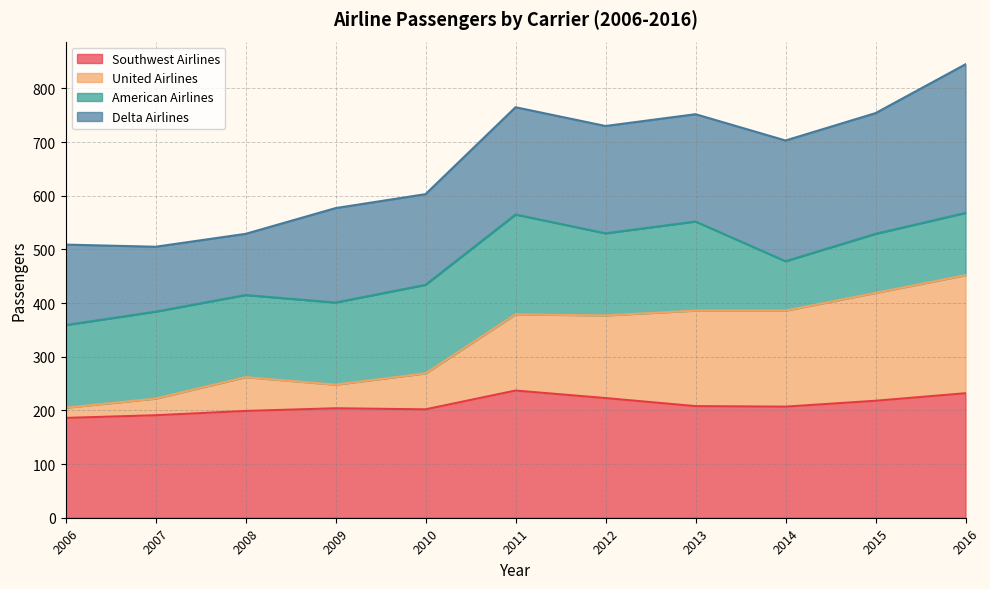

Read the Southwest Airlines value at 2006, to the nearest 5.

185